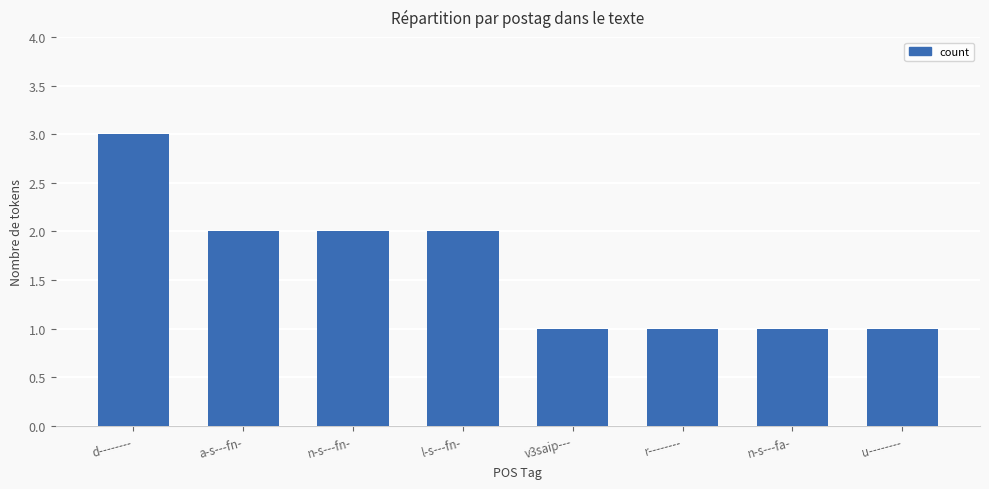

What is the minimum value shown in the chart?

1